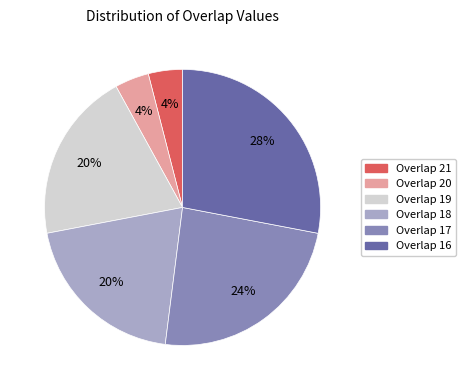

Does Overlap 18 account for over 50% of the chart?

No